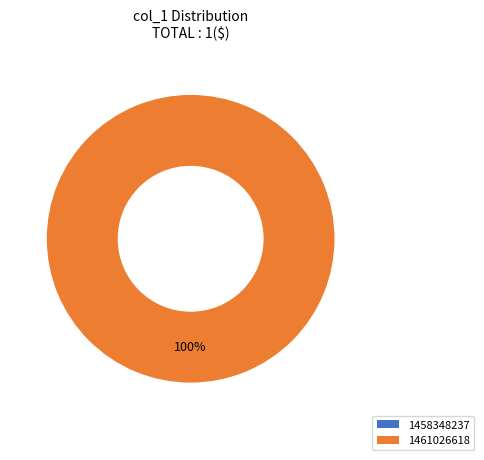

Is it true that 1461026618 is 100% of the pie?

True